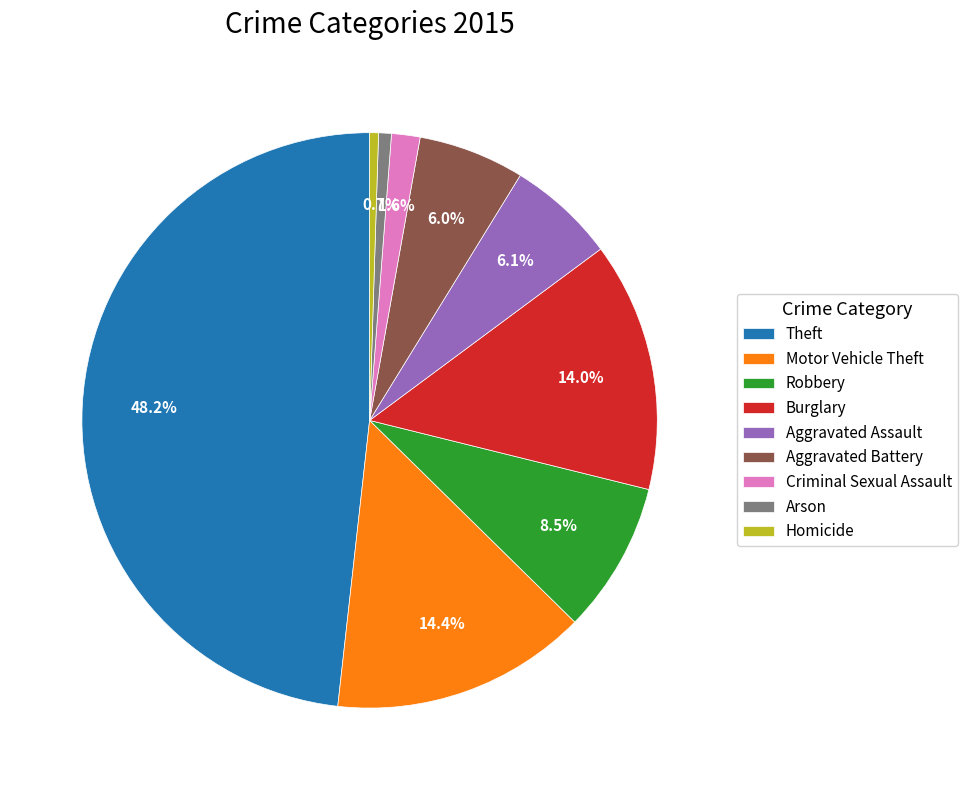

What percentage is NOT represented by Theft?

51.8%